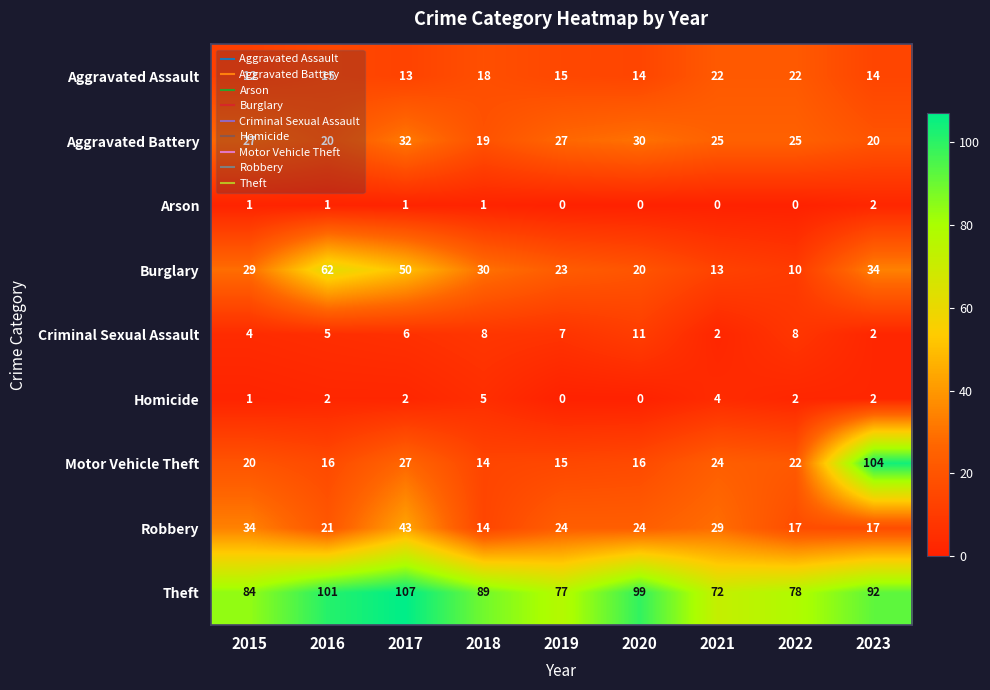

Is it true that Robbery equals 29 at 2021?

True